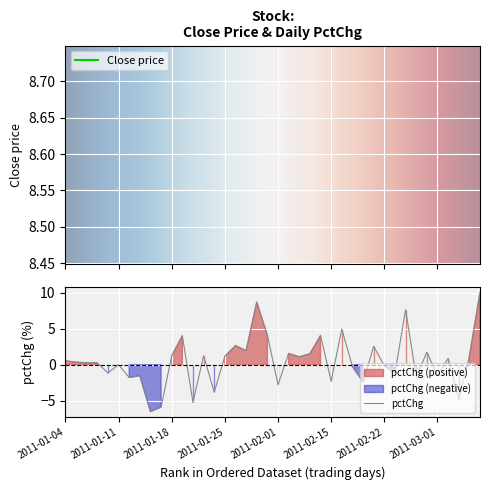

Which category has the lowest value in the close series?

2011-01-24